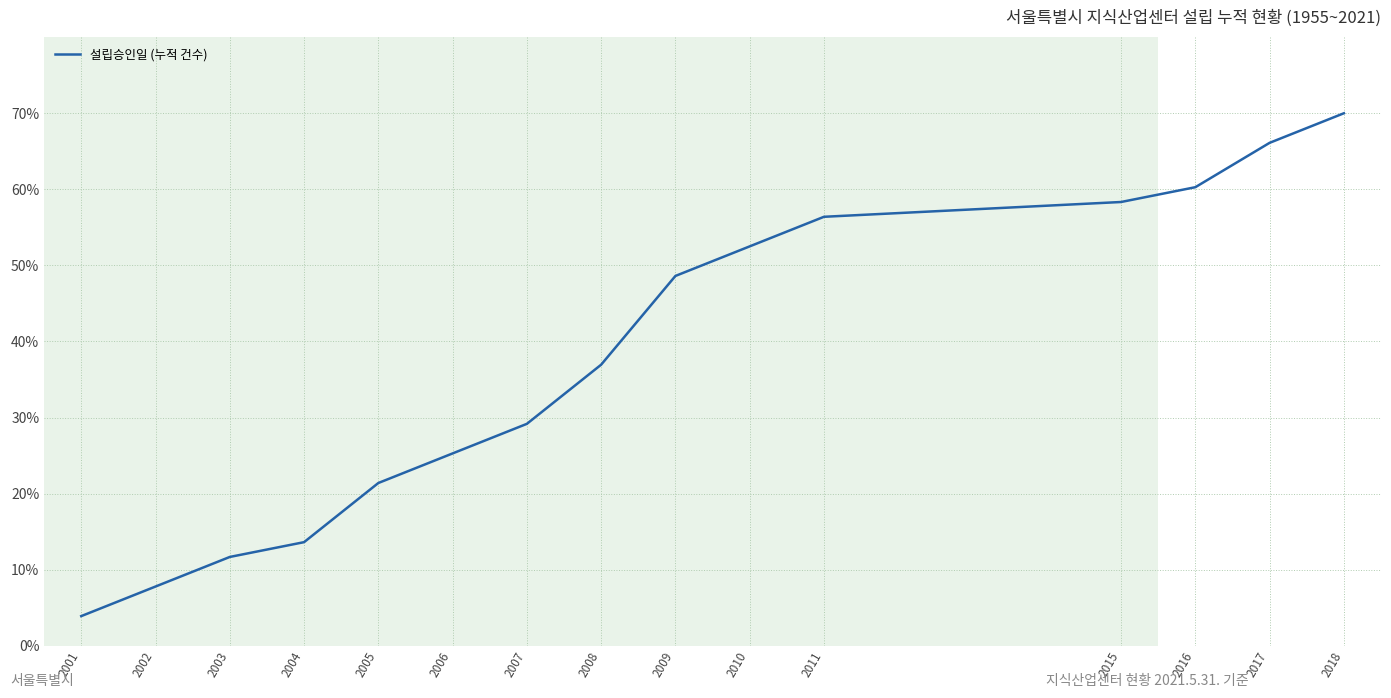

List the labels in order of value, smallest first.

2001, 2002, 2003, 2004, 2005, 2006, 2007, 2008, 2009, 2010, 2011, 2015, 2016, 2017, 2018